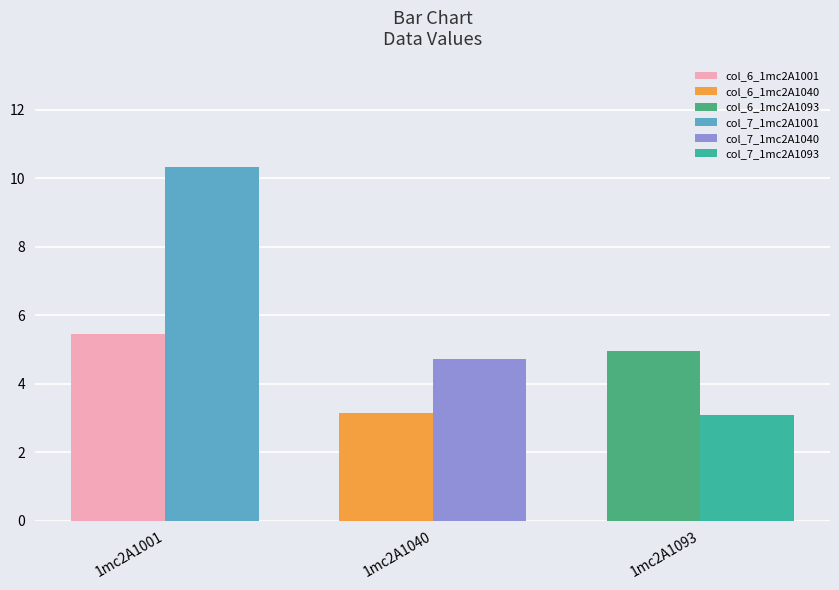

What is the highest value of the col_7 series?

10.3